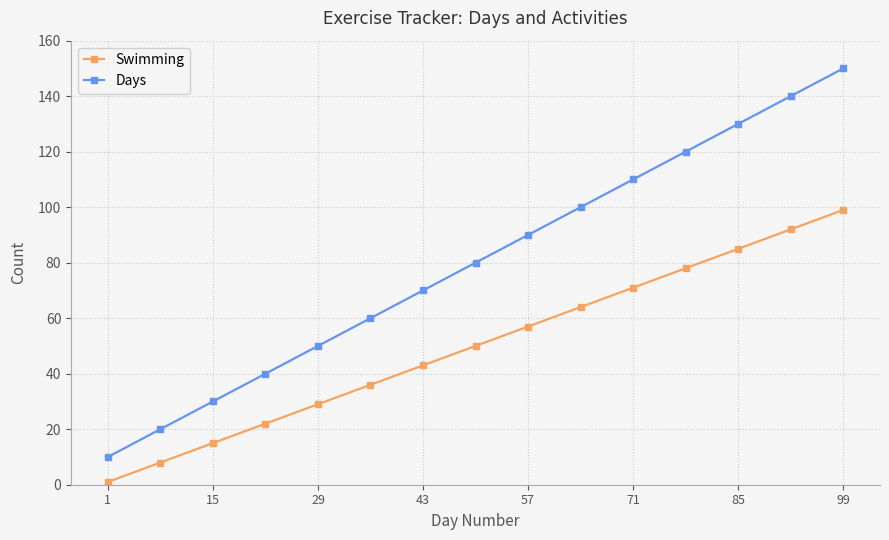

Reading right to left, list all the values displayed in this chart.

Swimming: 99	92	85	78	71	64	57	50	43	36	29	22	15	8	1
Days: 150	140	130	120	110	100	90	80	70	60	50	40	30	20	10